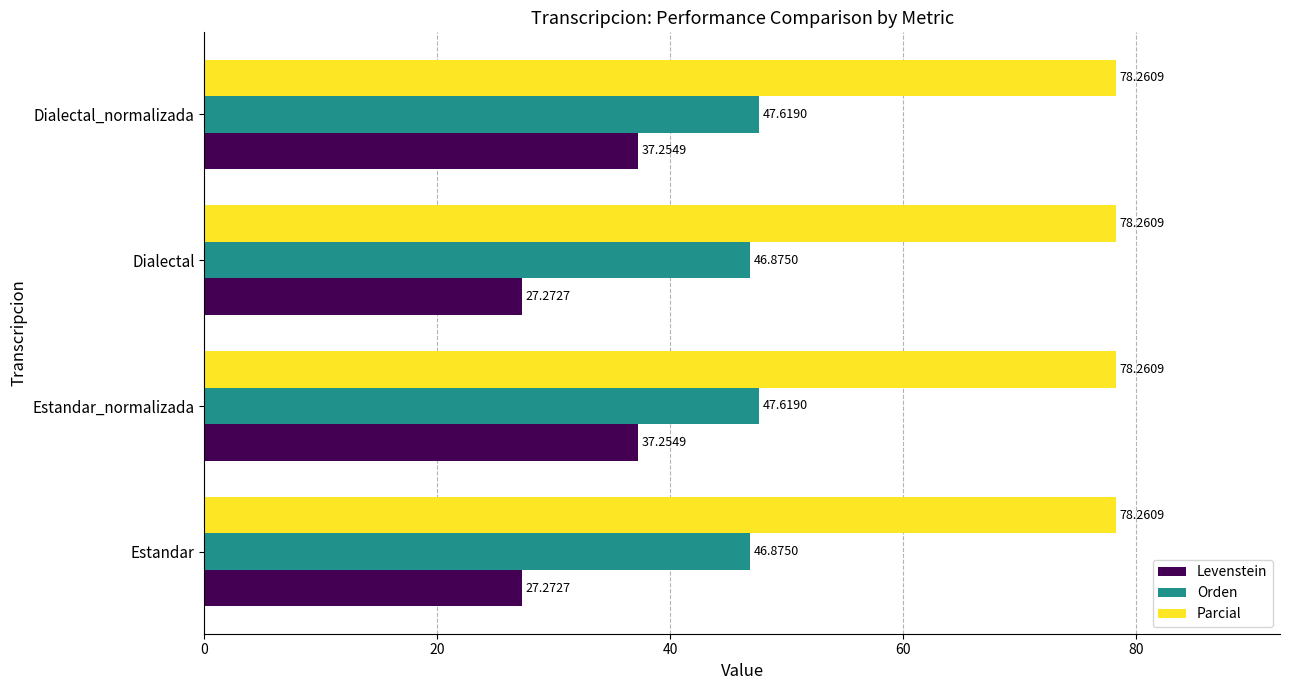

What is the highest value of the Parcial series?

78.3